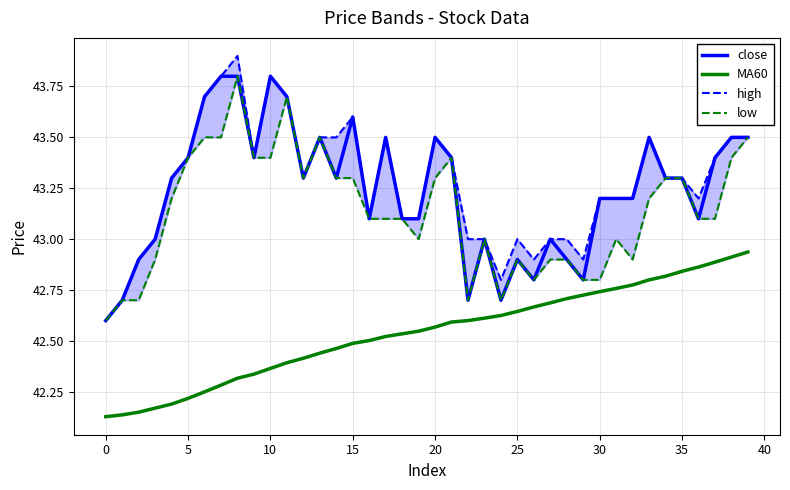

Is it true that high equals 42.9 at 26?

True